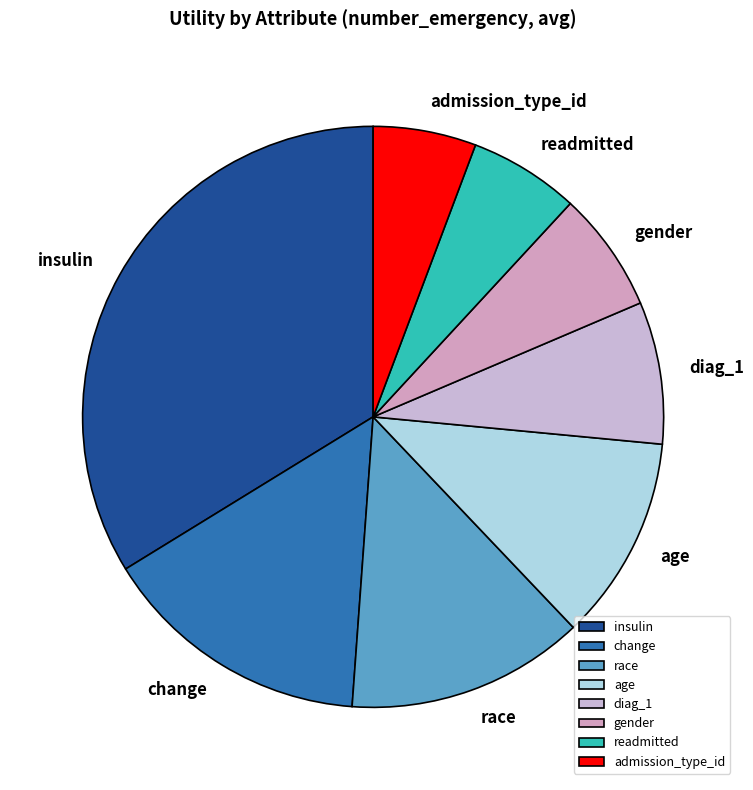

How many segments does this pie chart have?

8